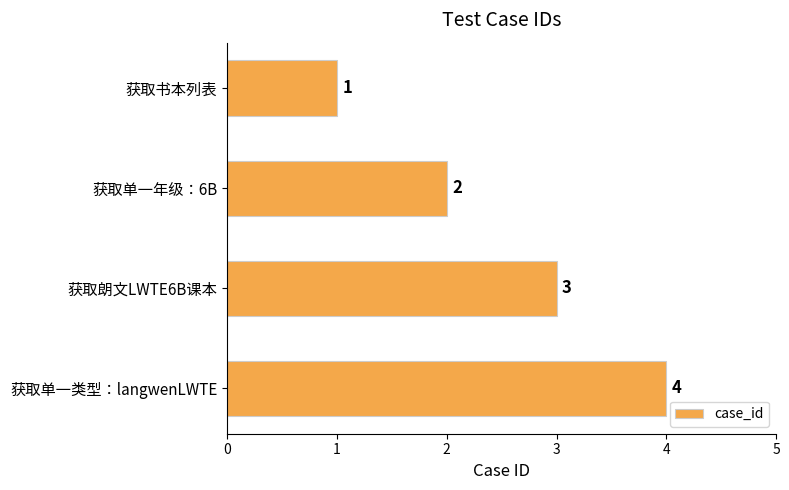

Is it true that the value at 获取单一类型：langwenLWTE is 6?

False